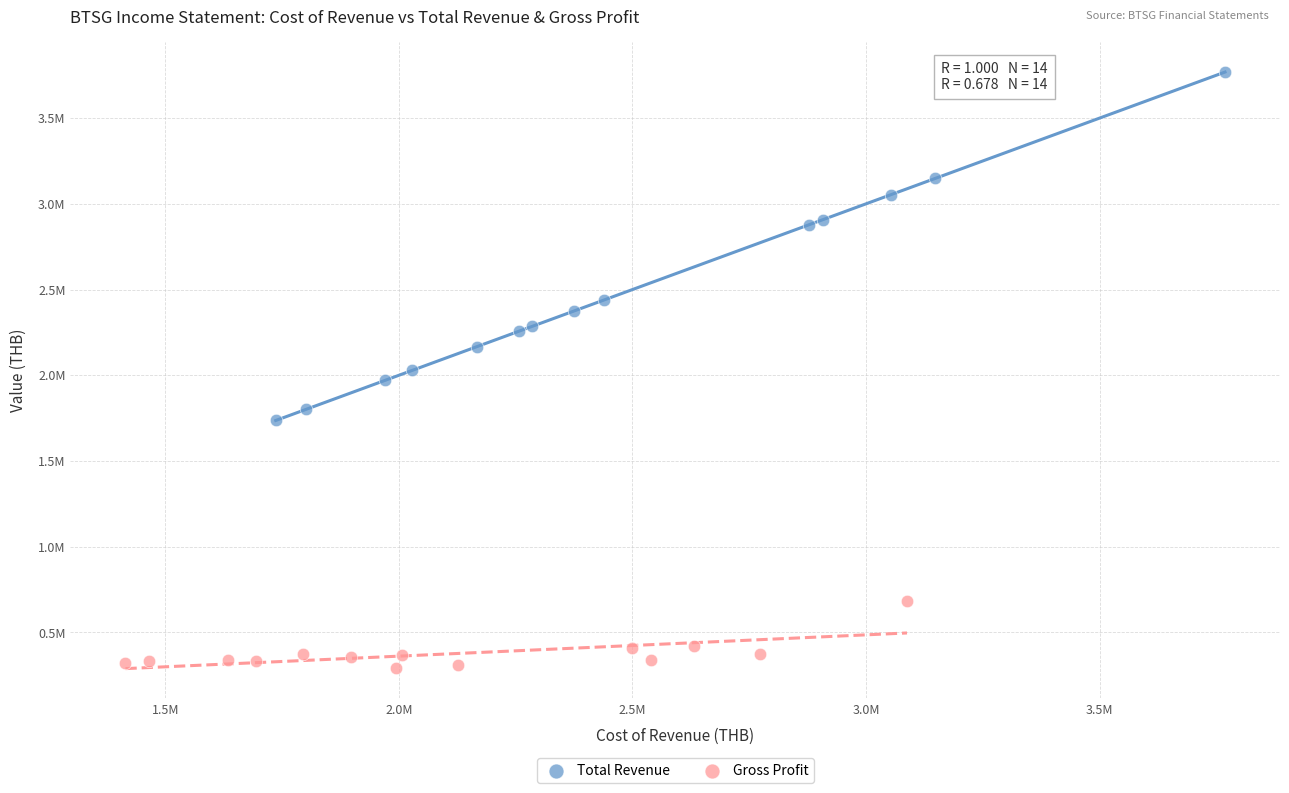

What are all the series names shown in the legend?

Total Revenue, Gross Profit